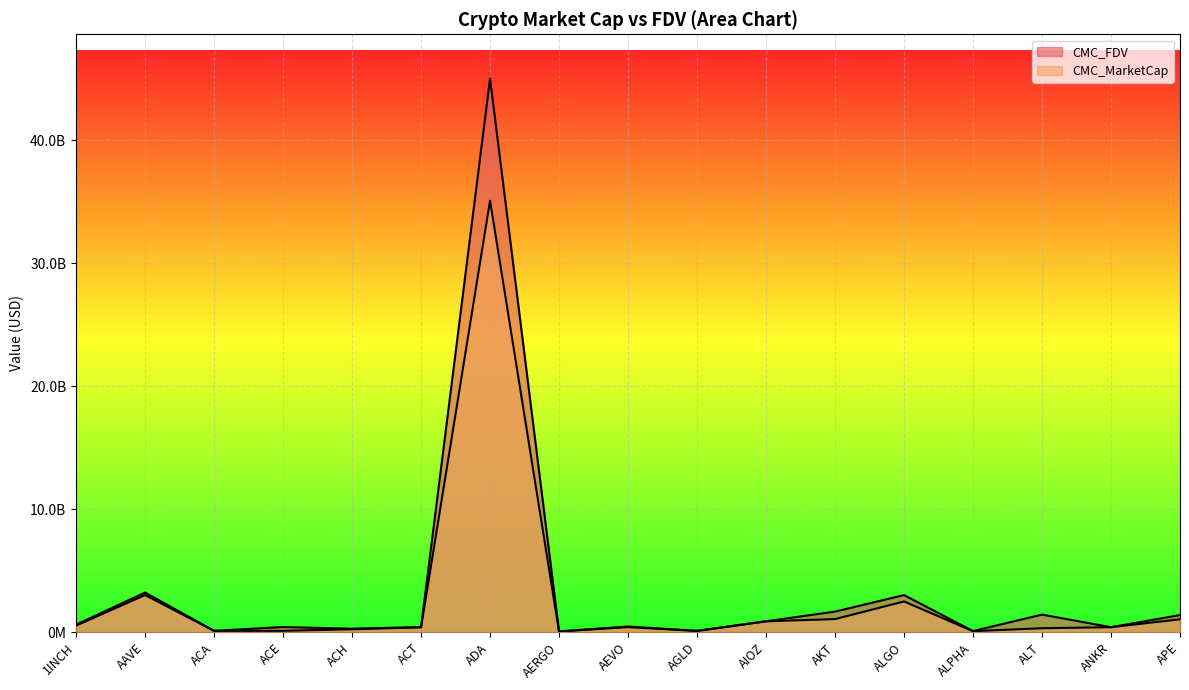

Reading right to left, list all the values displayed in this chart.

CMC_MarketCap: 1052782675.9	412511673.8	328350508.0	88136291.3	2504051364.4	1072565987.1	890199967.0	109636872.9	419468161.9	66715988.9	35078061074.8	400919400.0	242995163.1	118017134.1	116086441.4	3025763414.4	542188460.6
CMC_FDV: 1398765105.7	412511673.8	1436005796.3	98366396.6	3023112366.2	1678443687.0	894708218.9	113451685.8	467914248.8	71481417.1	45005495016.1	422949567.1	289118187.9	426518328.6	117233288.8	3230452468.4	621316039.0